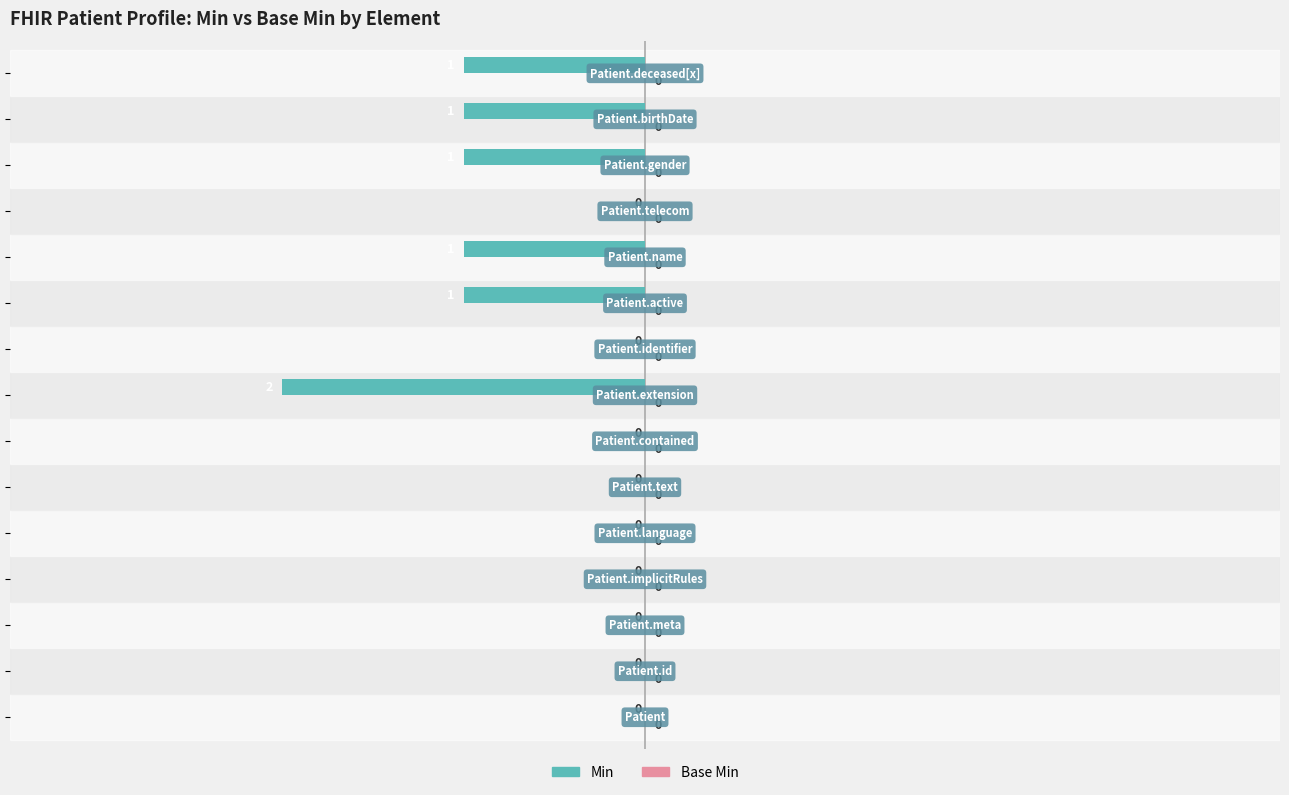

How many values are between -1 and 0?

14